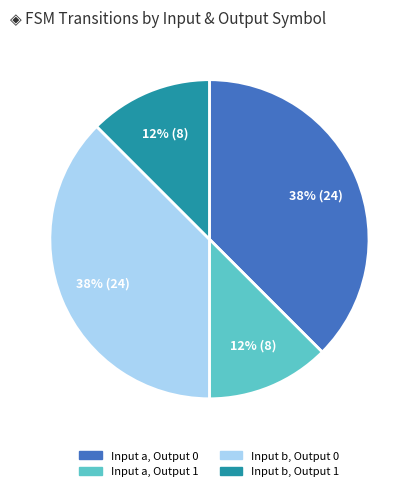

How many slices are in this pie chart?

4